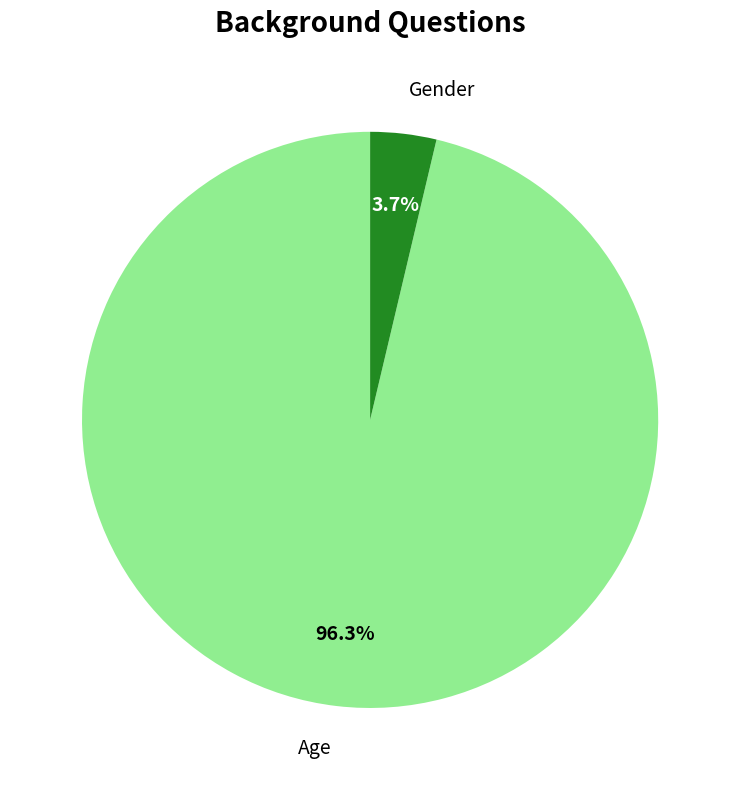

Which has a higher value, Gender or Age?

Age